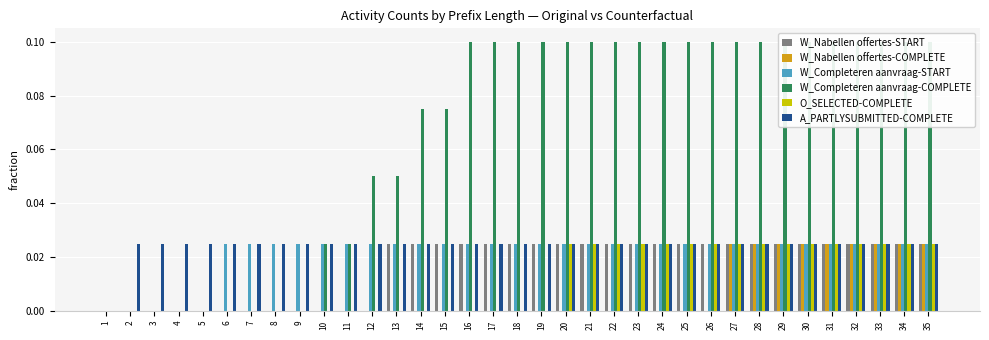

What is the total value across all series at 18?

0.2